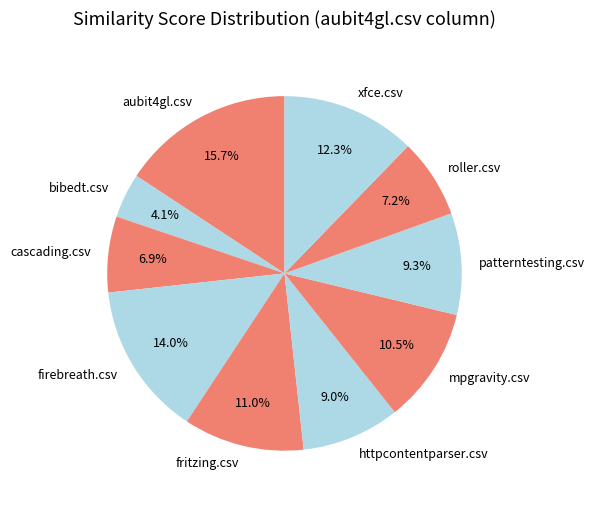

Count the number of slices in the pie.

10